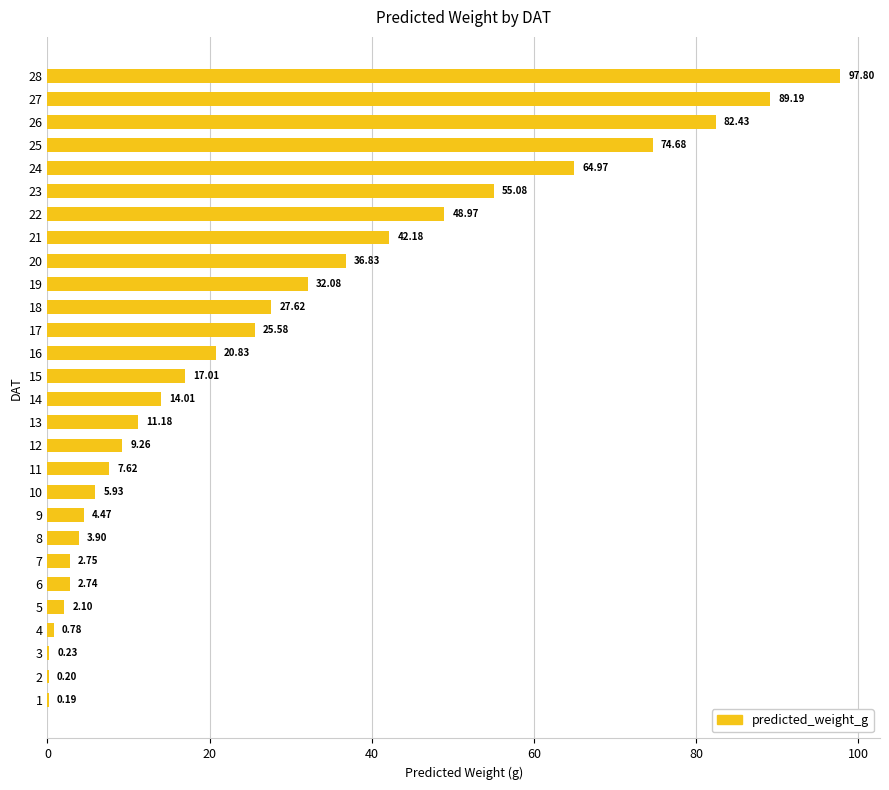

Approximately how many times larger is the value at 19 compared to 11?

4.2